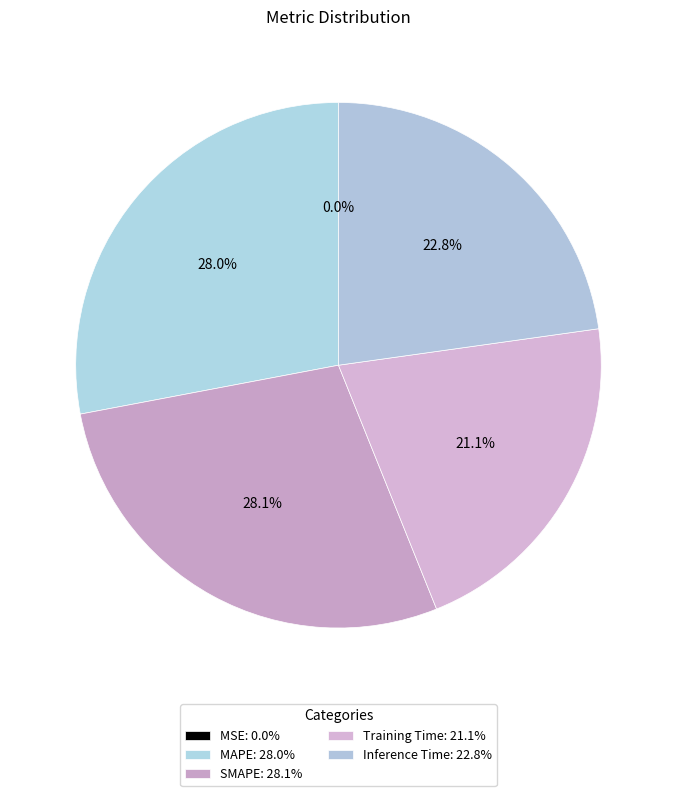

True or false: Training Time accounts for 6% of the total.

False